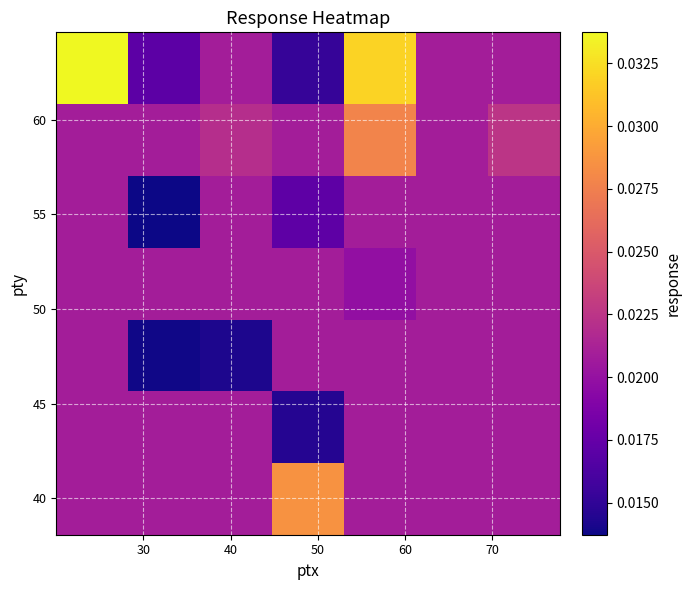

How many categories are shown in the chart?

7